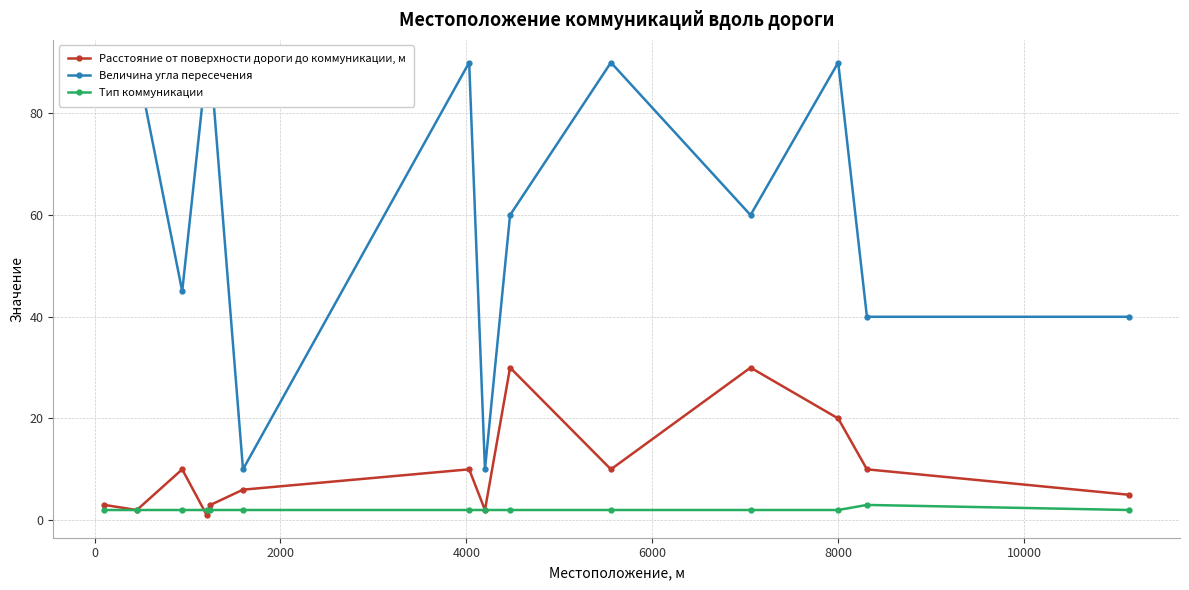

How many data points does each series have?

14